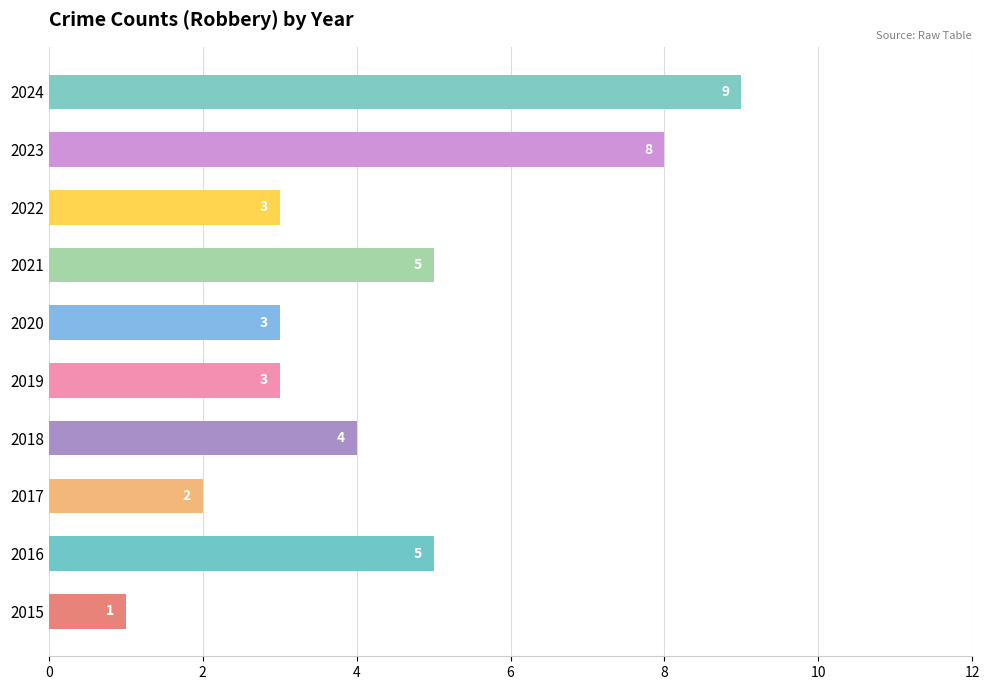

Does the chart contain stacked bars?

No